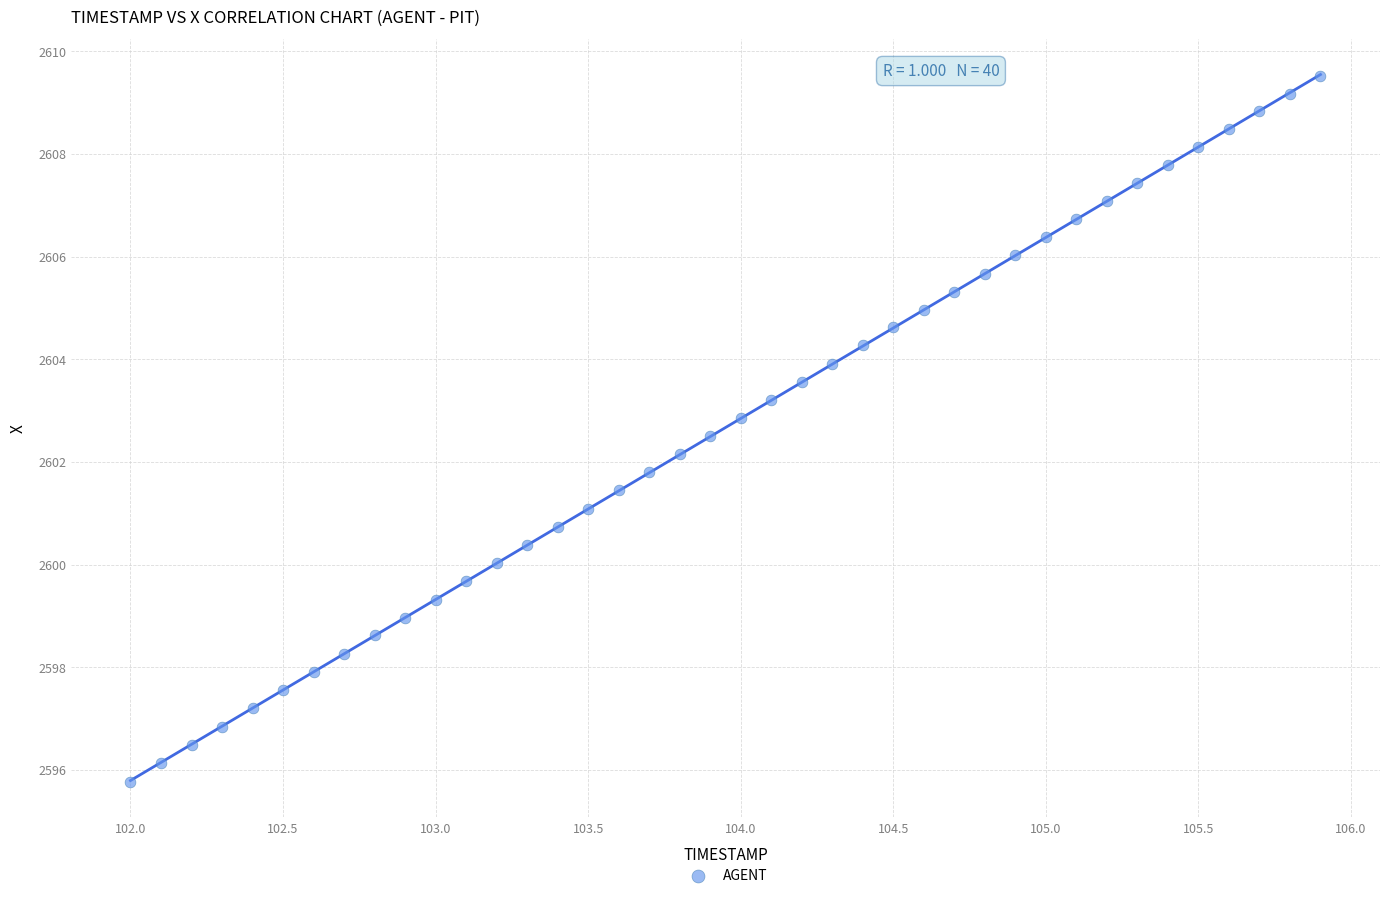

What is the range of X values (max minus min)?

3.9